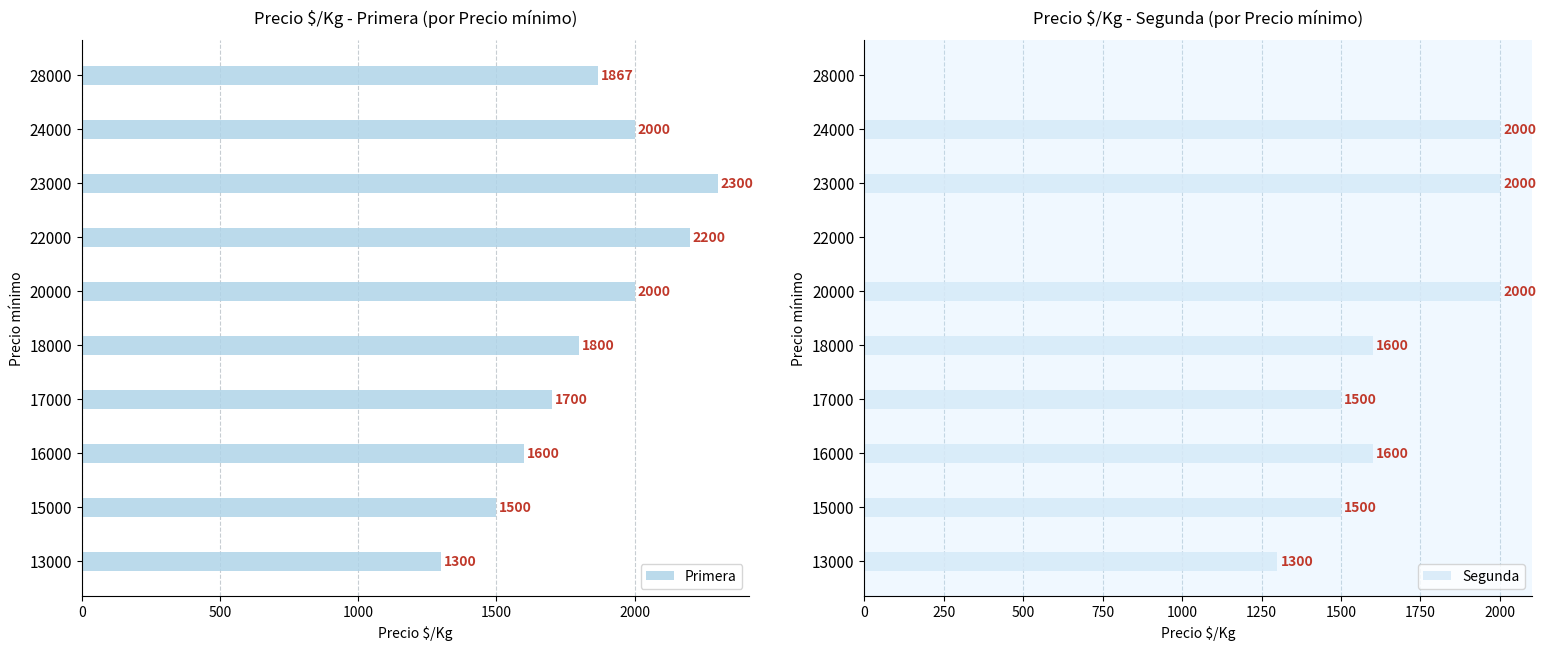

Are the bars horizontal?

Yes